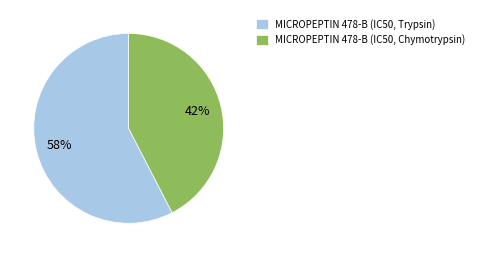

To the nearest percent, what percentage of the pie is MICROPEPTIN 478-B (IC50, Chymotrypsin)?

42%